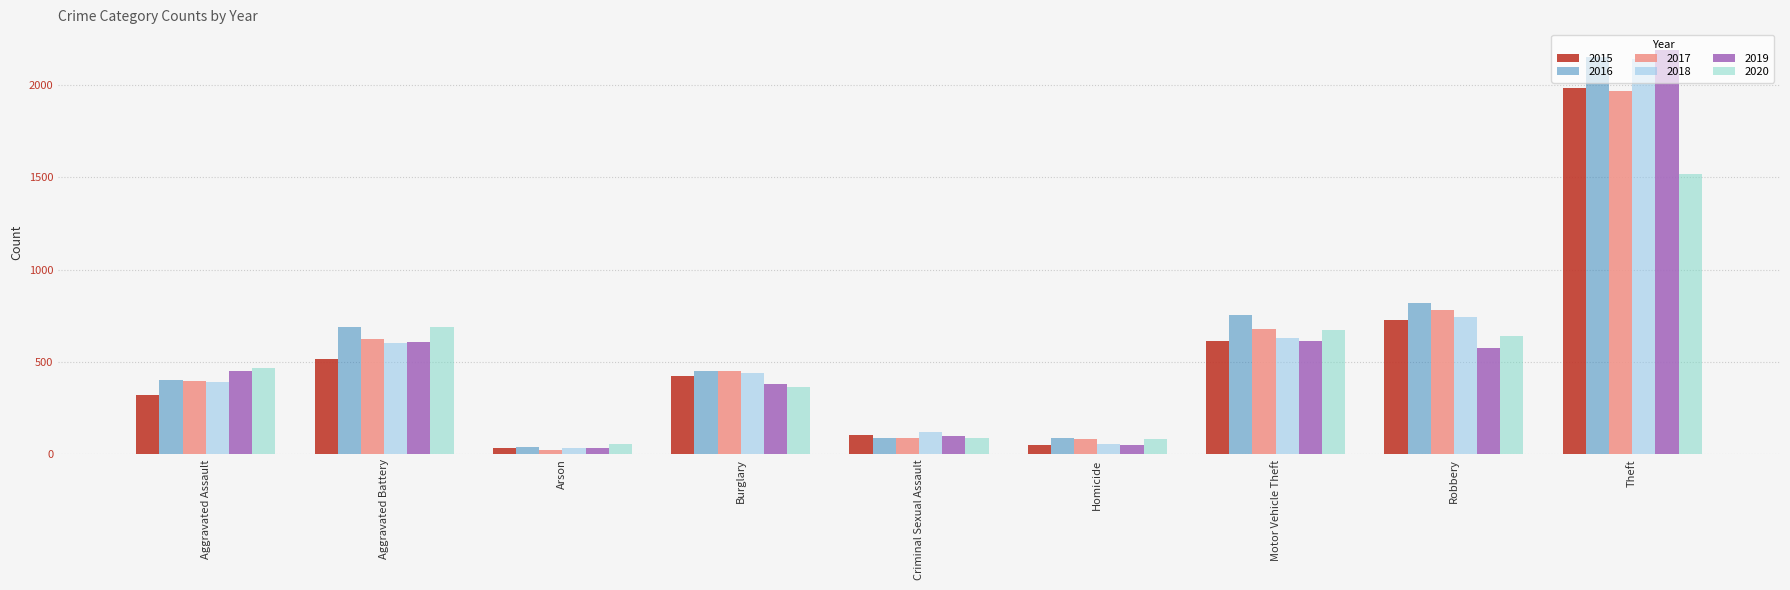

Which series has the largest total across all categories?

2016